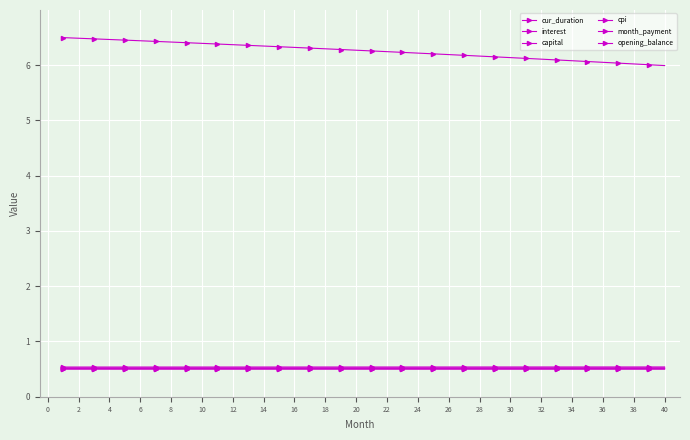

At how many categories does at least one series exceed 4?

40